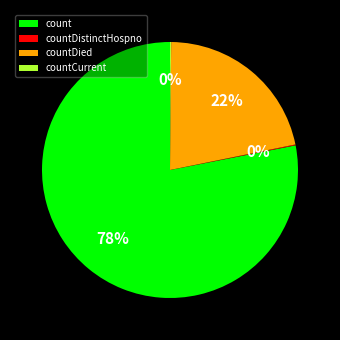

What is the largest slice in the pie chart?

count